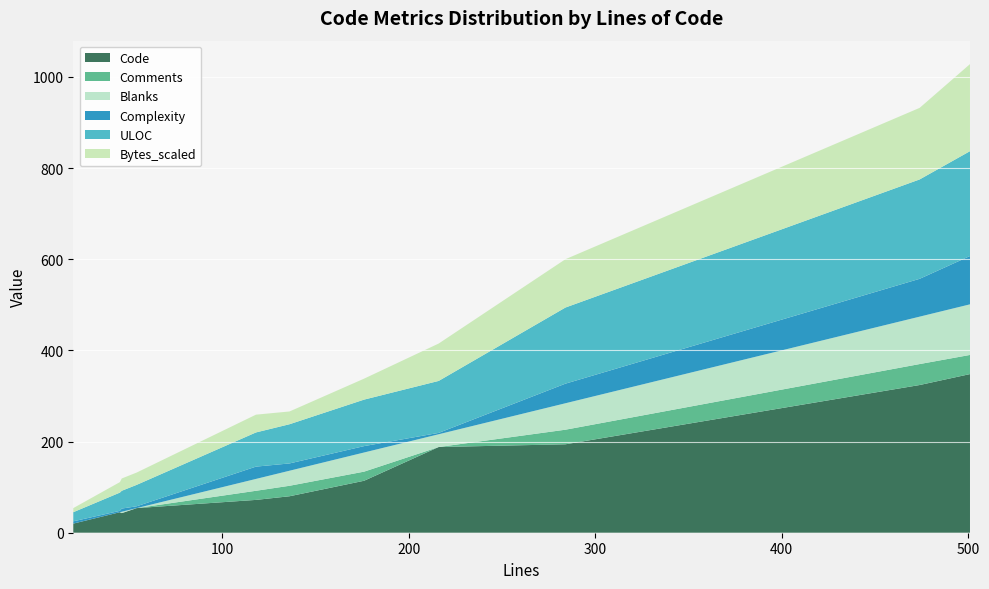

Reading right to left, extract all data points from this chart.

Code: 348	324	188	43	20	114	194	72	54	45	80
Comments: 42	46	0	0	0	20	32	20	0	0	23
Blanks: 111	104	28	3	0	42	58	26	0	0	33
Complexity: 106	83	3	7	5	14	43	27	4	3	16
ULOC: 230	218	114	39	20	102	167	75	47	40	86
Bytes_scaled: 191	157	82	27	9	46	106	39	27	23	28